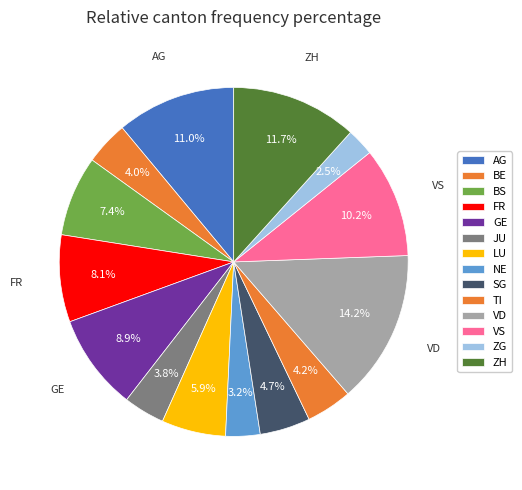

Is there a majority slice in this chart?

No